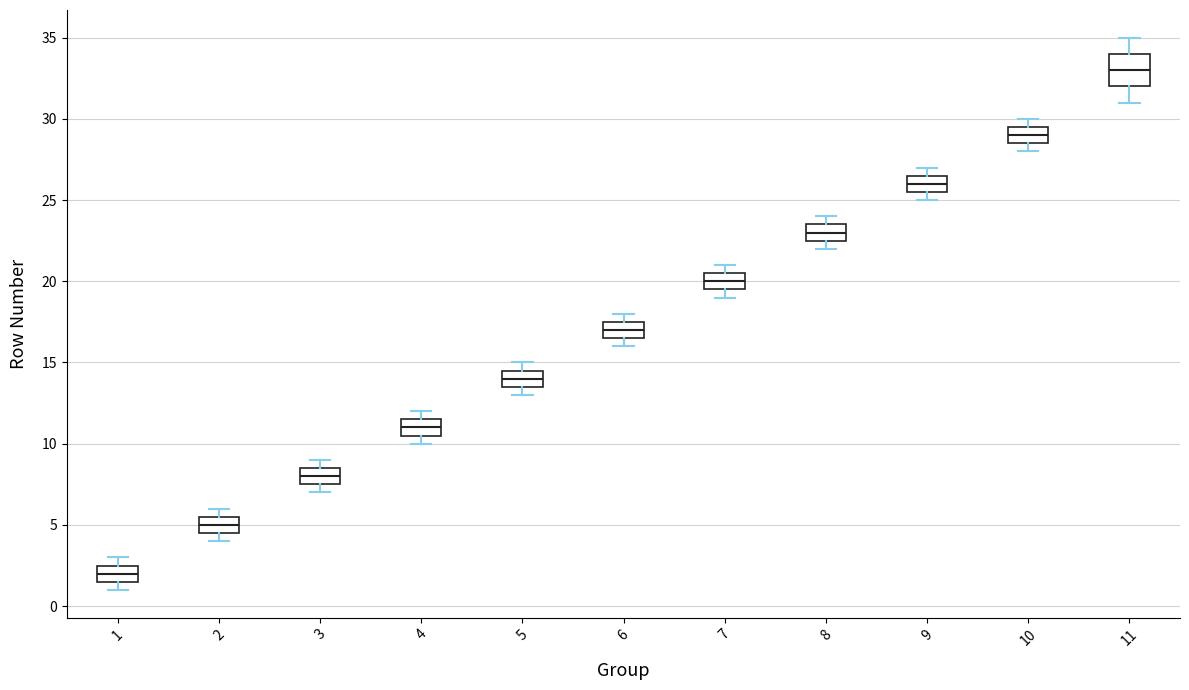

Comparing the boxes themselves (not the whiskers), which one is the tallest?

11